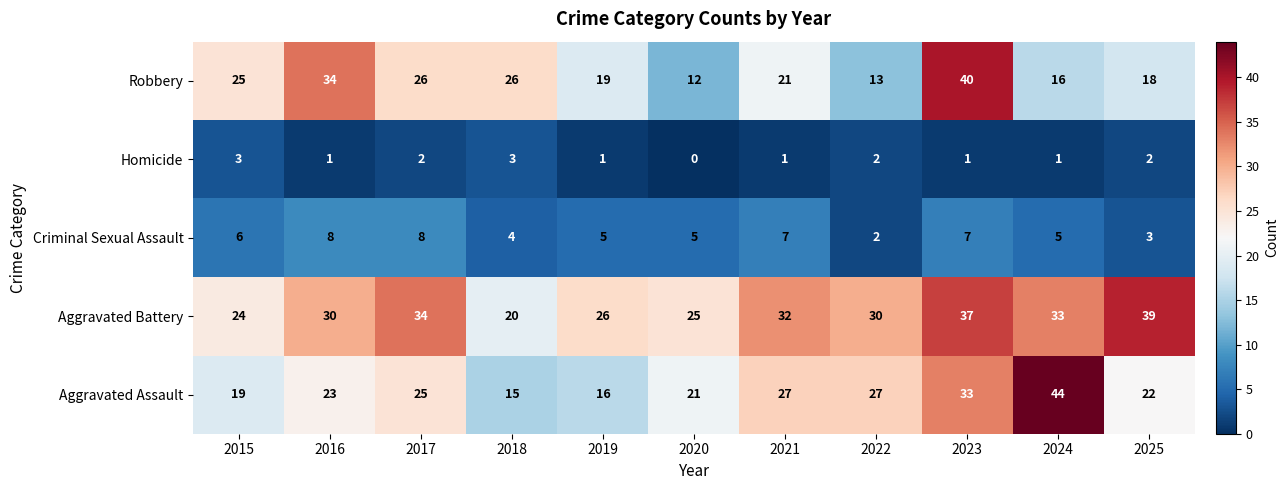

List the series in order of their peak value, highest first.

Aggravated Assault, Robbery, Aggravated Battery, Criminal Sexual Assault, Homicide